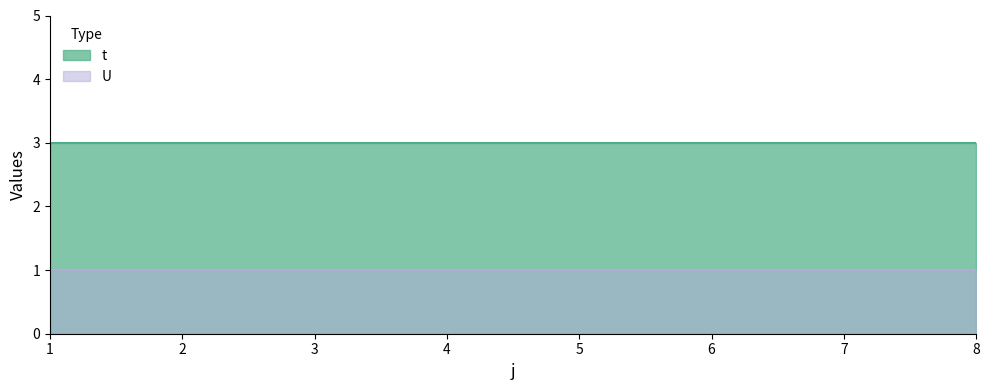

List the series in order of their overall mean, highest first.

t, U